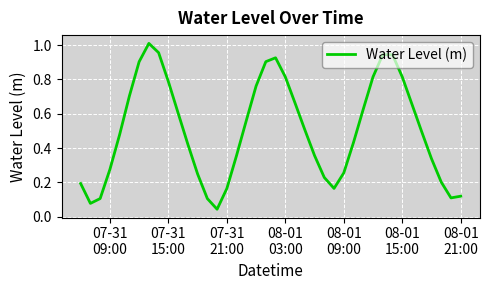

How many points are lower than both their immediate neighbors (excluding endpoints)?

4